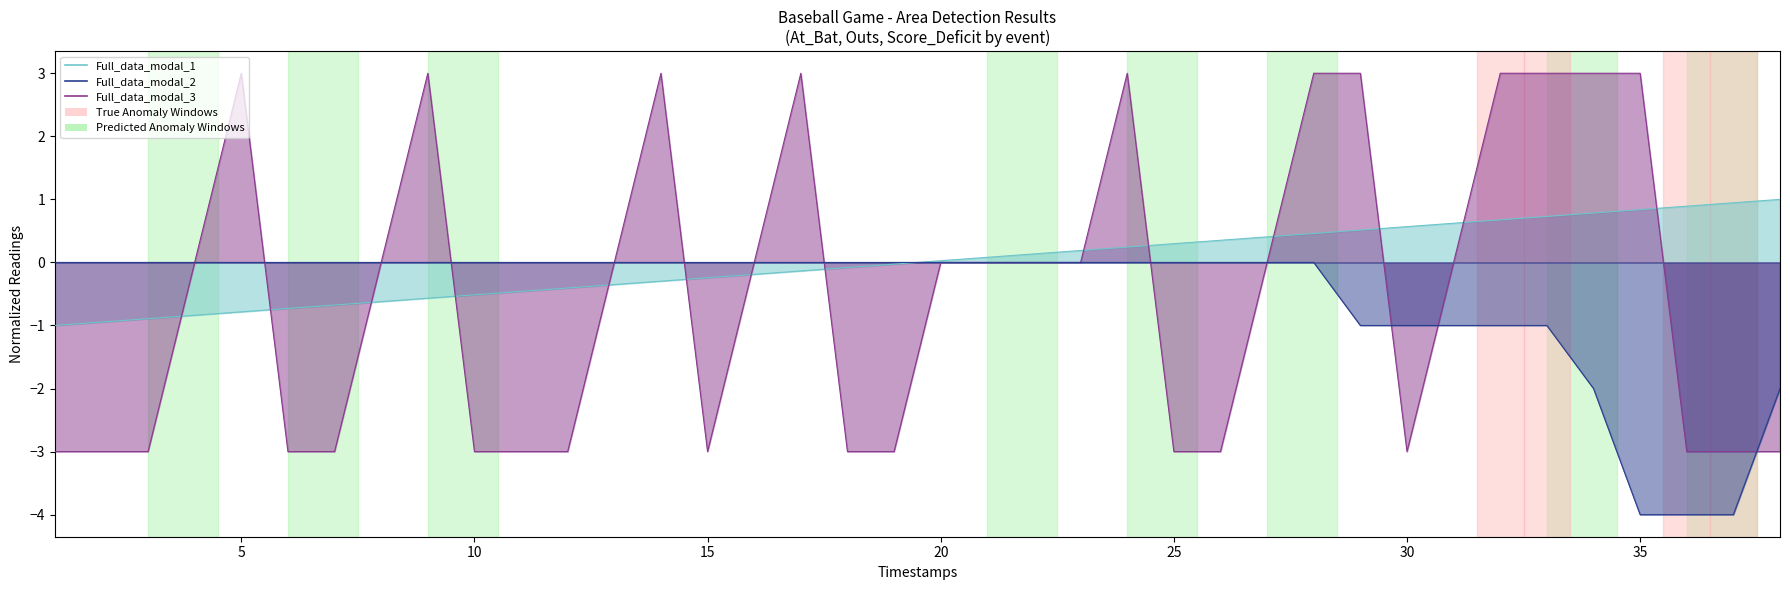

What is the minimum value for At_Bat?

-1.0